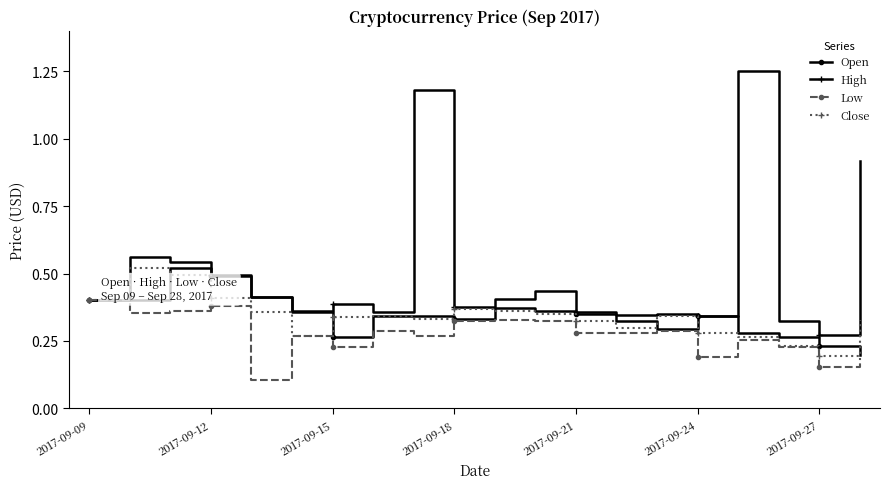

True or false: Low has more than 0 points higher than both neighbors.

True